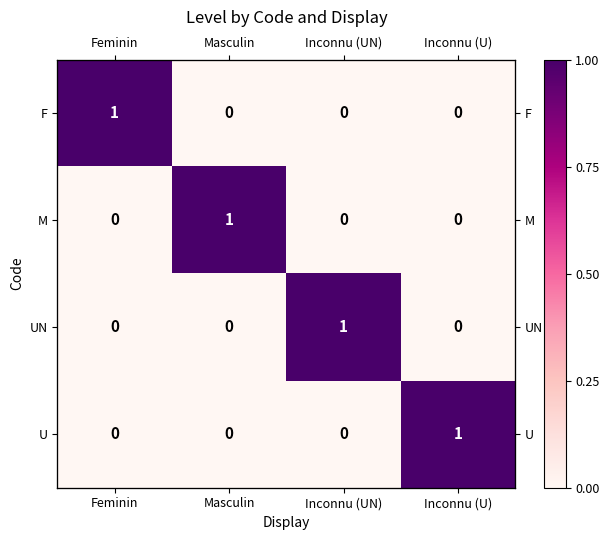

Between Inconnu (U) and Inconnu (UN), which is larger?

Inconnu (U)